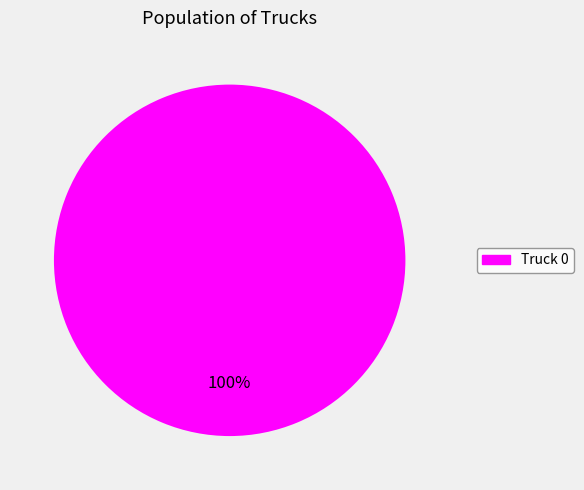

Which category accounts for the majority?

Truck 0